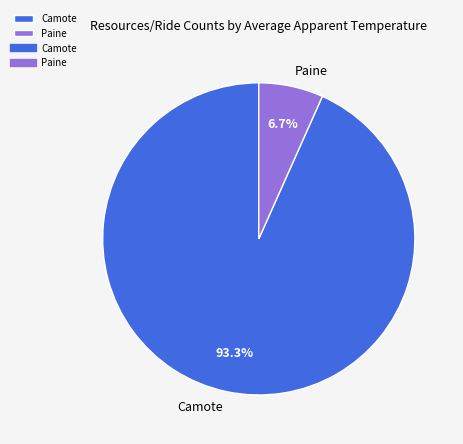

To the nearest percent, what is the average slice percentage?

50%